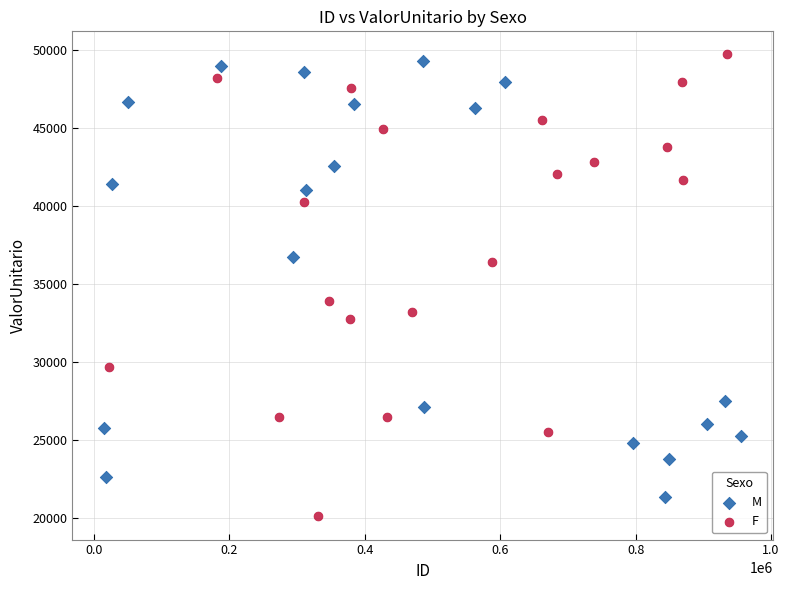

Which series has the largest Y range (max minus min)?

F